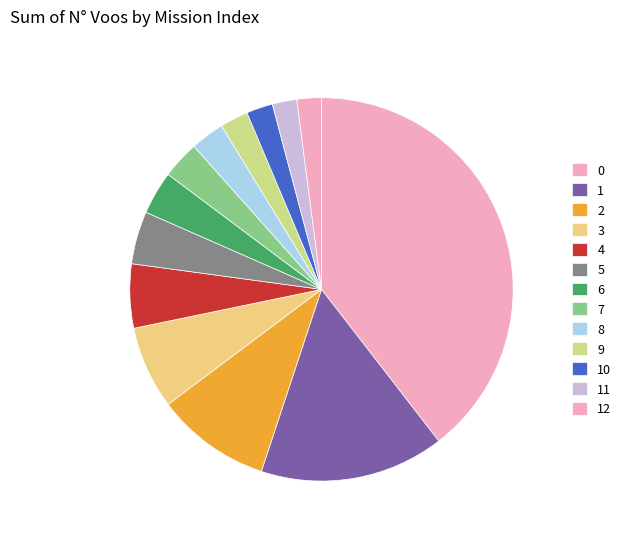

Does 1 account for over 50% of the chart?

No